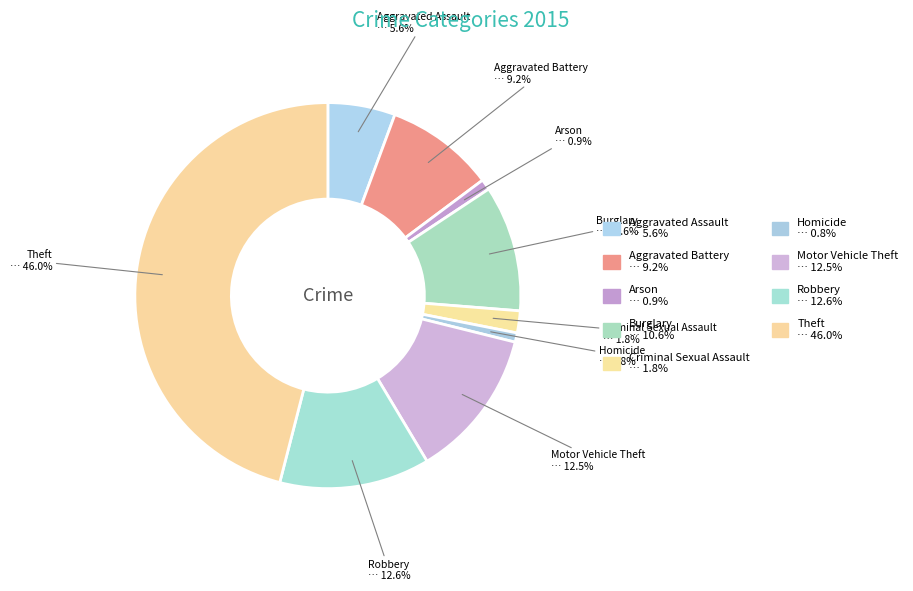

To the nearest percent, what percentage of the pie is Aggravated Battery?

9%